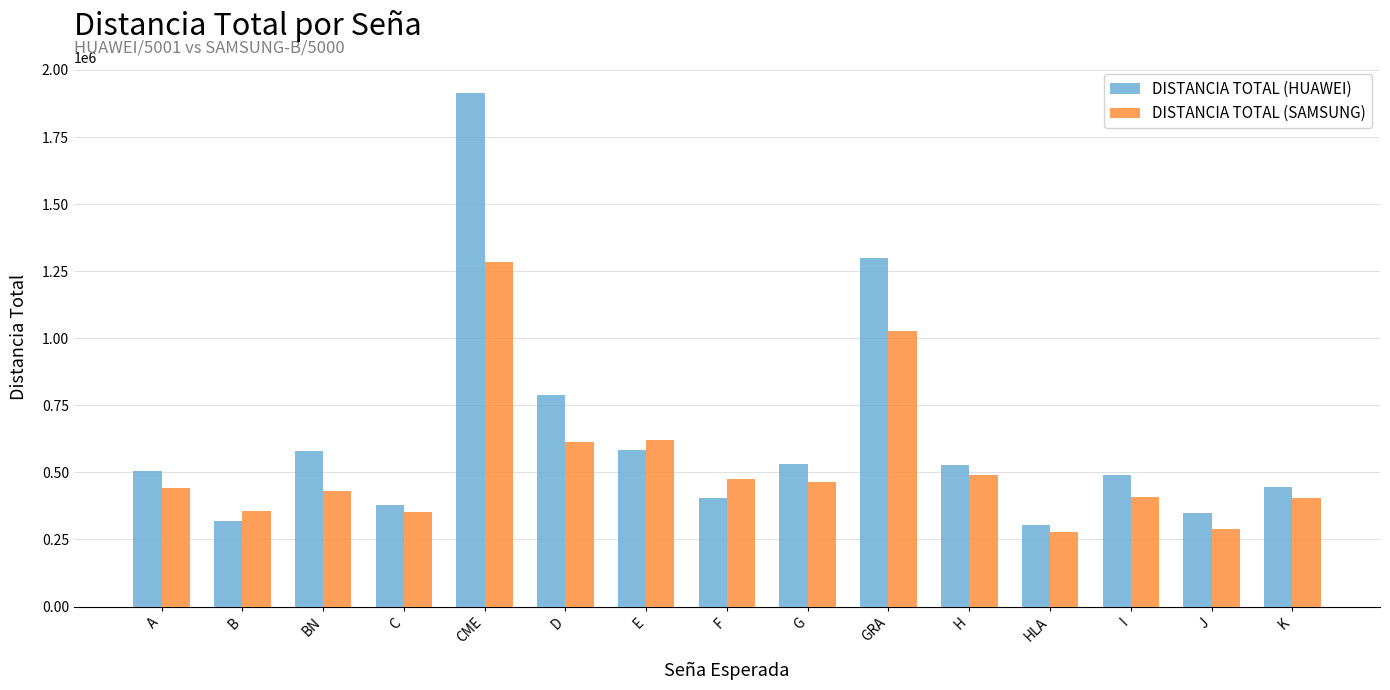

Is it true that DISTANCIA TOTAL (HUAWEI) equals 406079.2 at F?

True